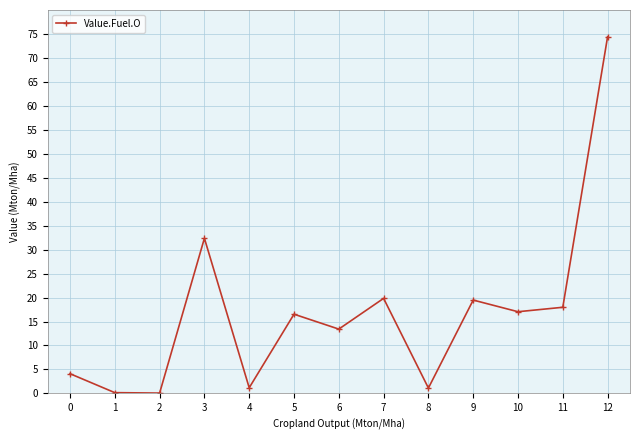

True or false: the data shows 1.1 at 8.

True